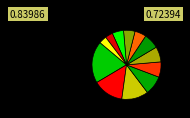

Rank the categories by value from lowest to highest.

墨伽拉, 亞洲, 古希臘, 迦克墩, 首都, 土耳其, 拜占斯, 羅馬帝國, 伊斯坦堡, 城市, 新月, 君士坦丁堡